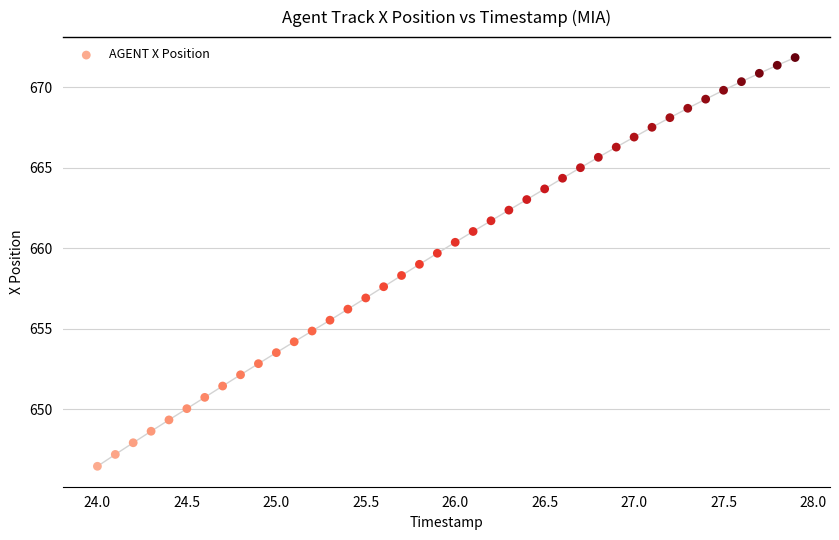

What is the range of Y values (max minus min)?

25.4